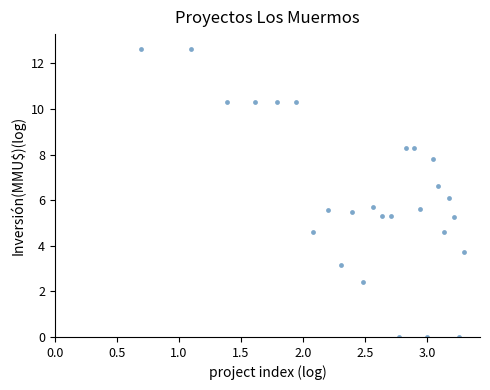

What is the range of X values (max minus min)?

2.6